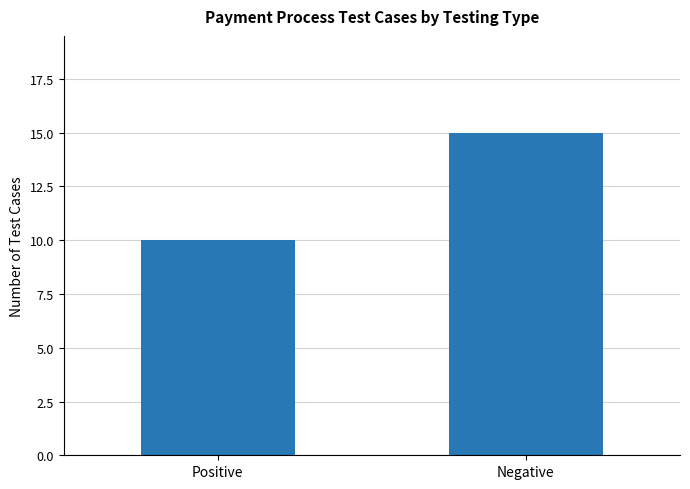

Reading left to right, what are all the values shown in this chart?

10	15